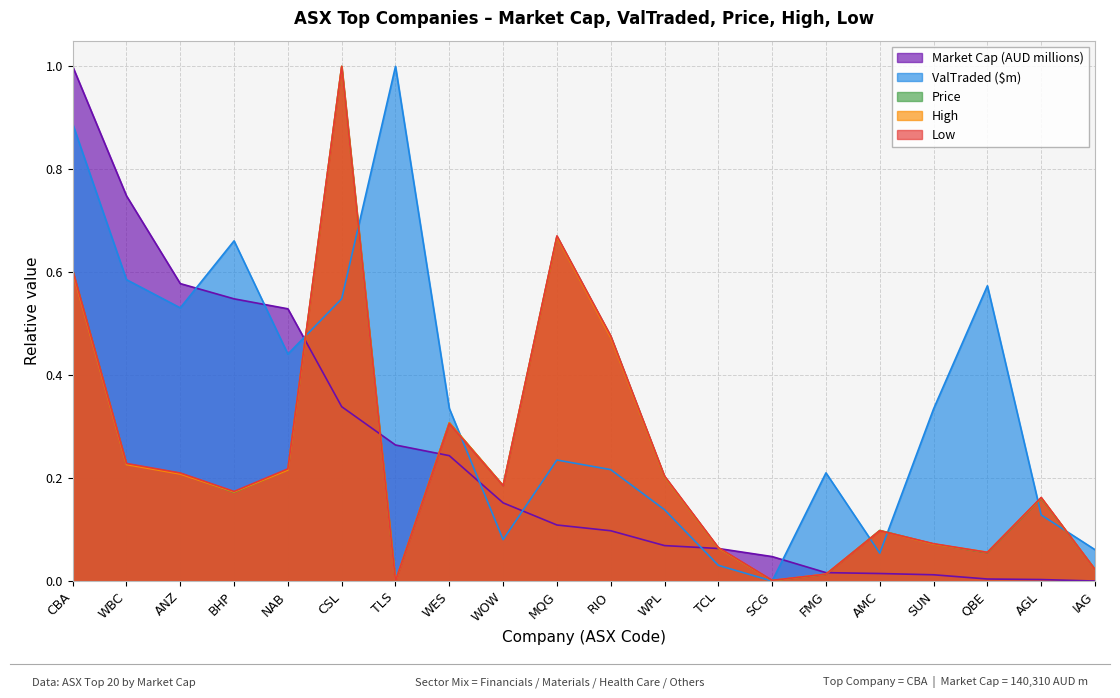

The Low series shows 0.1 at AGL. True or false?

False